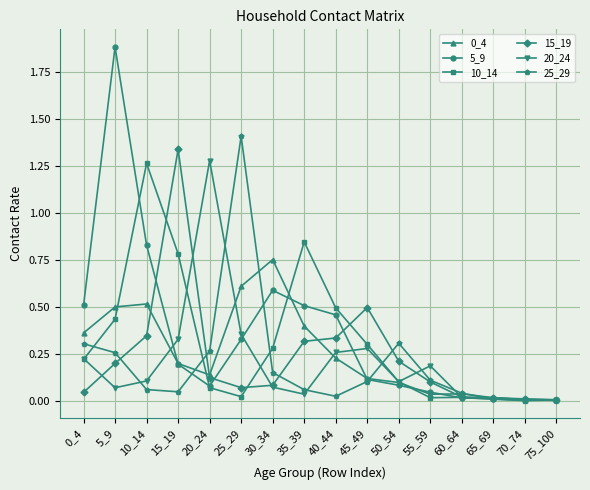

Between which two adjacent categories do 15_19 and 5_9 first intersect?

10_14 and 15_19